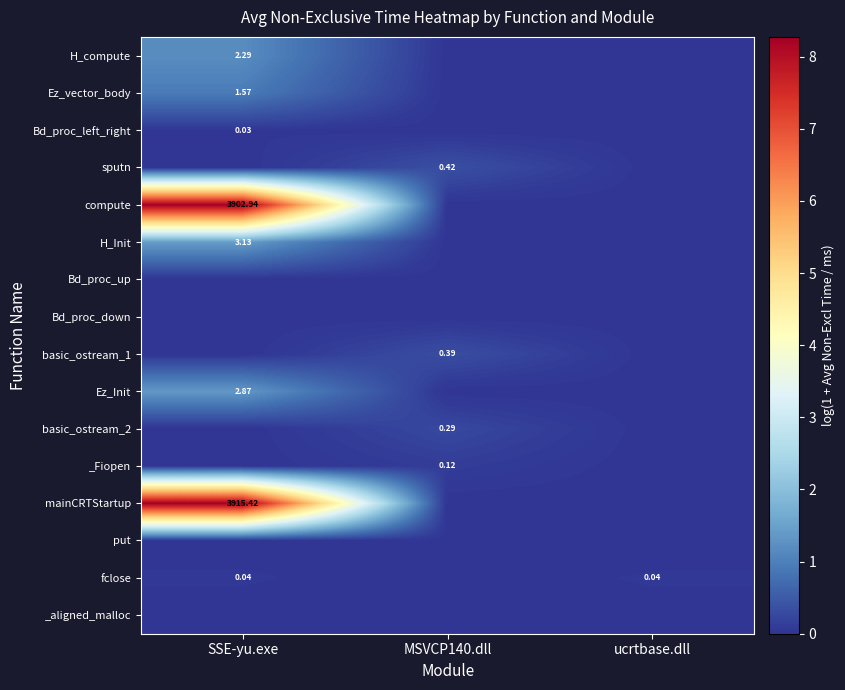

Is the value of Ez_vector_body at SSE-yu.exe greater than the value of Bd_proc_left_right at SSE-yu.exe?

Yes